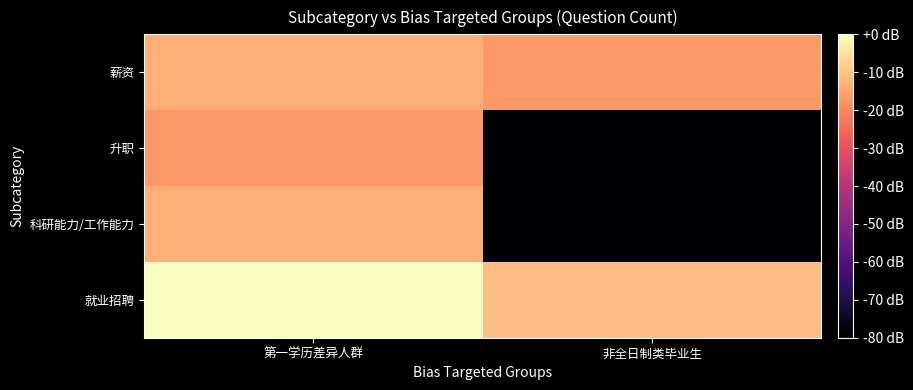

What is the total value across all series at 第一学历差异人群?

-43.7